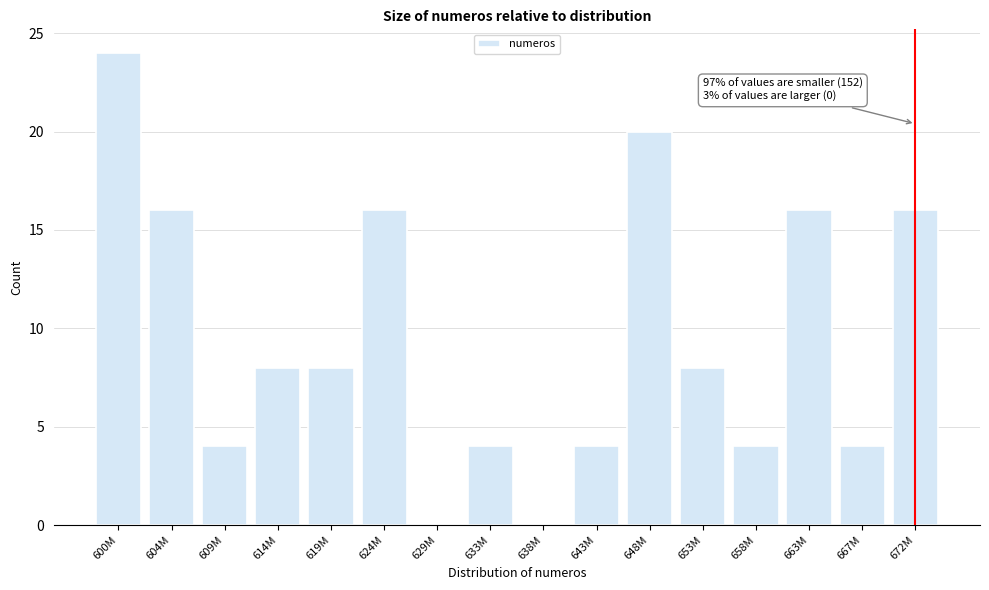

Reading left to right, extract all data points from this chart.

600M=24	604M=16	609M=4	614M=8	619M=8	624M=16	629M=0	633M=4	638M=0	643M=4	648M=20	653M=8	658M=4	663M=16	667M=4	672M=16